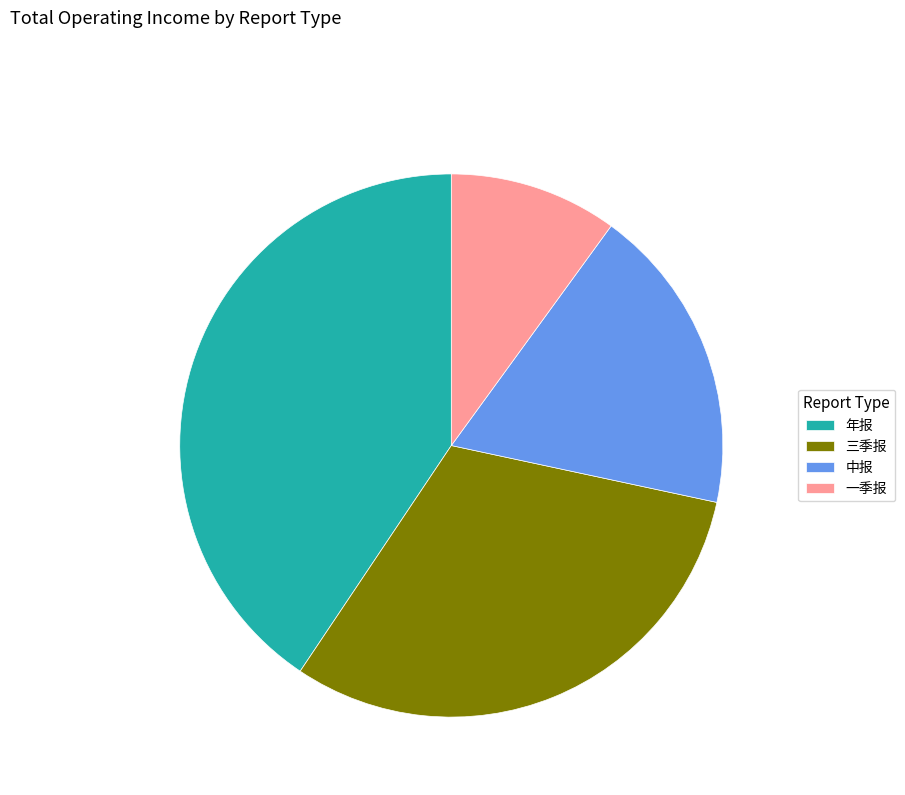

Is it true that 年报 is 53% of the pie?

False